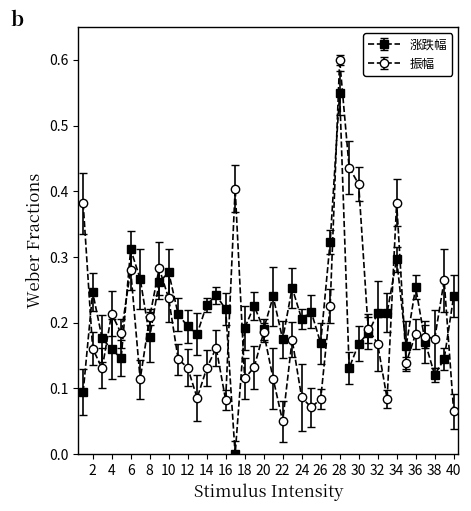

After their last crossing, which series has the higher values: 振幅 or 涨跌幅?

涨跌幅